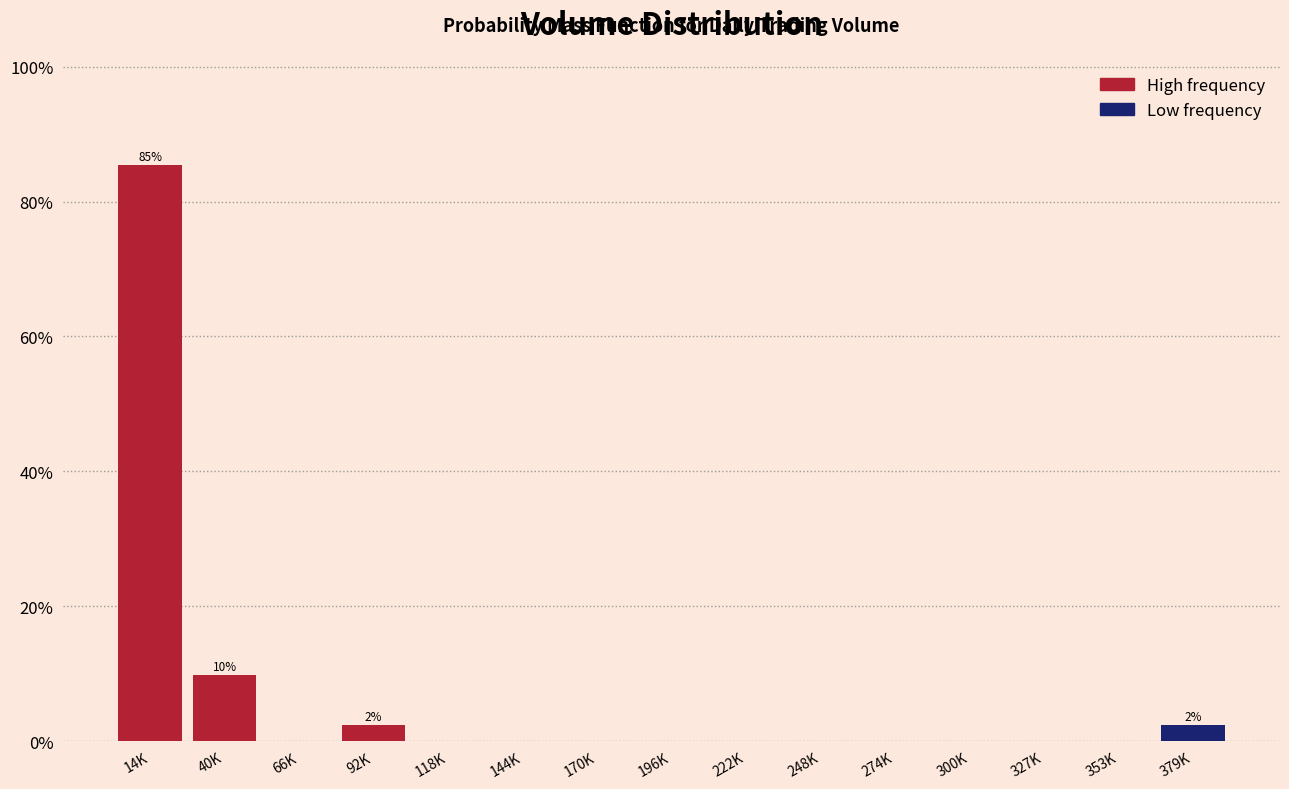

Reading left to right, list all the values displayed in this chart.

14K=85.4	40K=9.8	66K=0.0	92K=2.4	118K=0.0	144K=0.0	170K=0.0	196K=0.0	222K=0.0	248K=0.0	274K=0.0	300K=0.0	327K=0.0	353K=0.0	379K=2.4